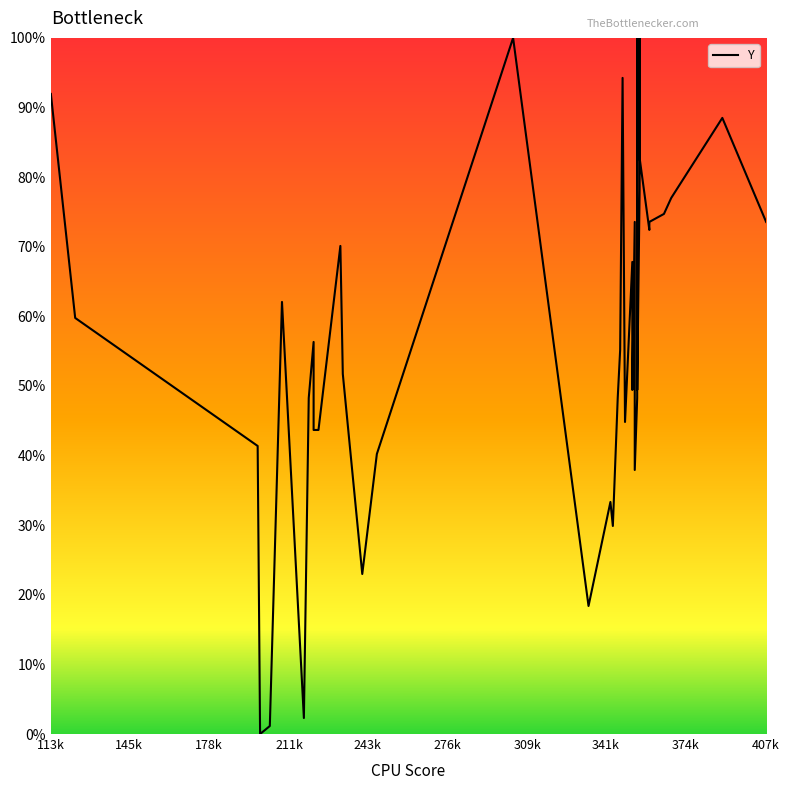

Reading left to right, what are all the values shown in this chart?

92.0	59.8	41.4	0.0	1.1	62.1	2.3	48.3	56.3	43.7	43.7	70.1	51.7	23.0	40.2	100.0	18.4	33.3	29.9	48.3	55.2	94.3	44.8	67.8	49.4	73.6	37.9	48.3	100.0	54.0	49.4	78.2	100.0	82.8	72.4	73.6	74.7	77.0	88.5	73.6